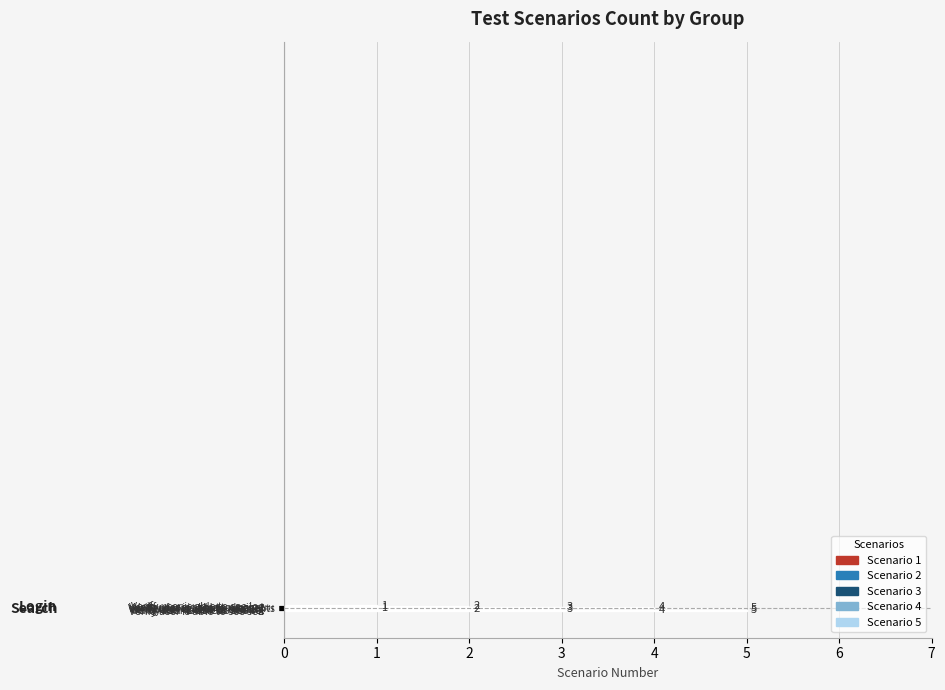

What is the sum of all values?

30